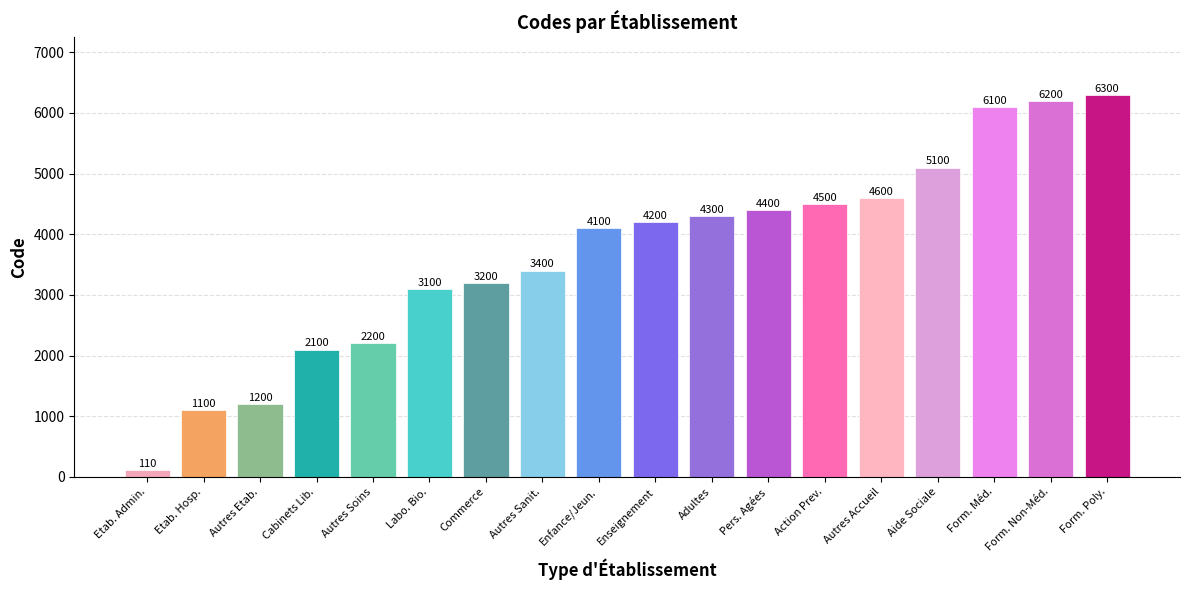

List the labels in order of value, largest first.

Form. Poly., Form. Non-Méd., Form. Méd., Aide Sociale, Autres Accueil, Action Prev., Pers. Agées, Adultes, Enseignement, Enfance/Jeun., Autres Sanit., Commerce, Labo. Bio., Autres Soins, Cabinets Lib., Autres Etab., Etab. Hosp., Etab. Admin.